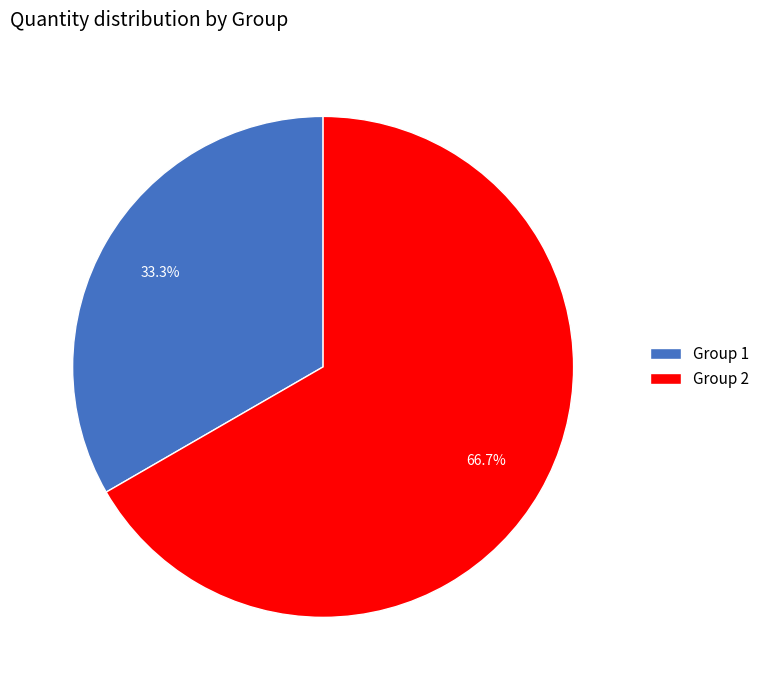

The Group 2 slice represents 57% of the pie. True or false?

False